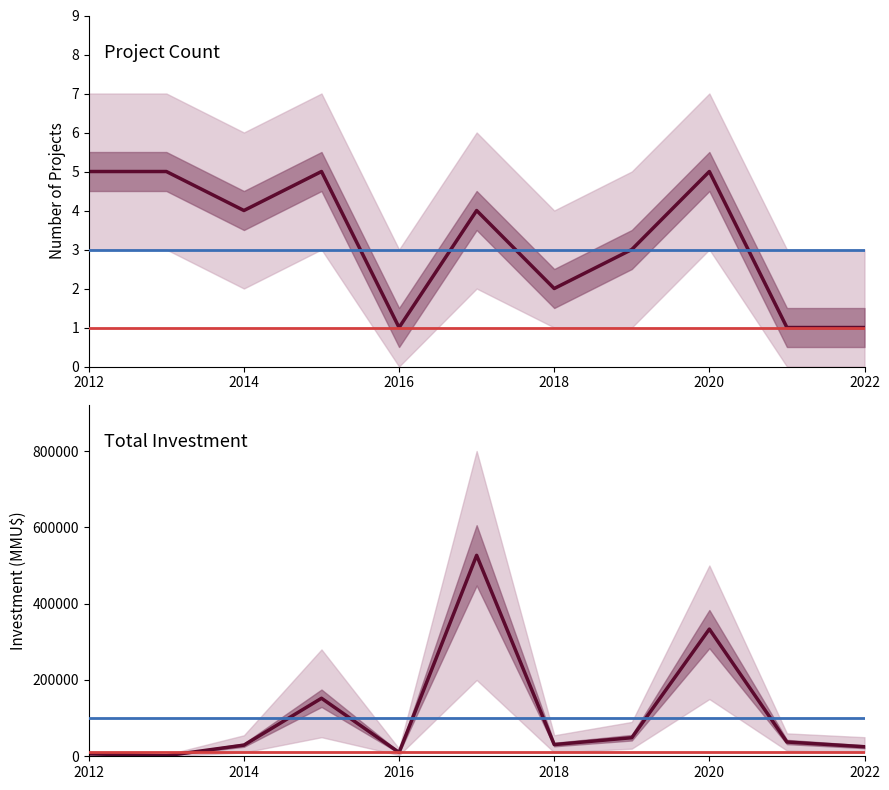

Is the value of Count at 2022 greater than the value of Total Investment (MMU$) at 2022?

No